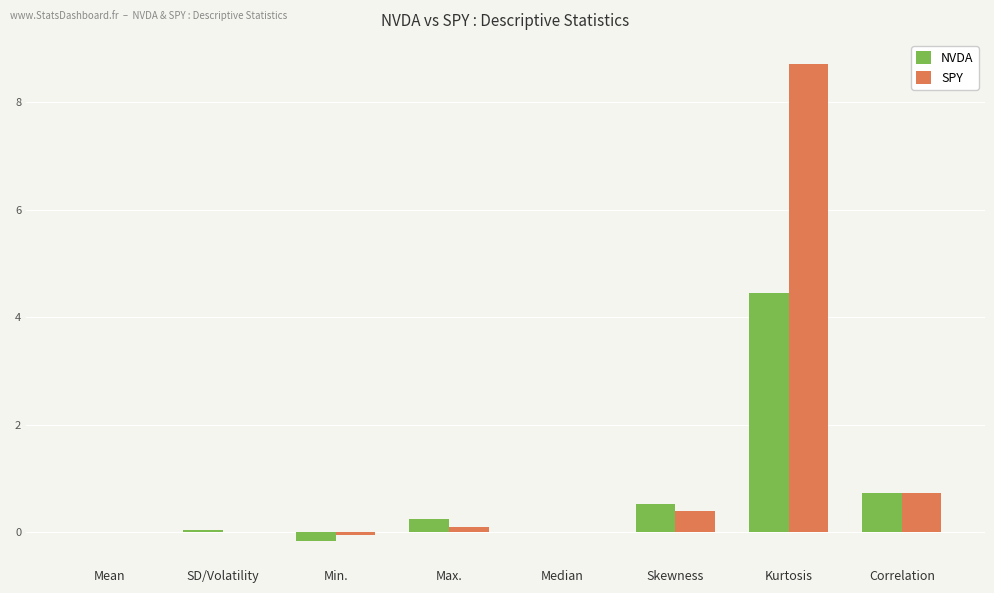

Which series changed the most between Median and Kurtosis?

SPY